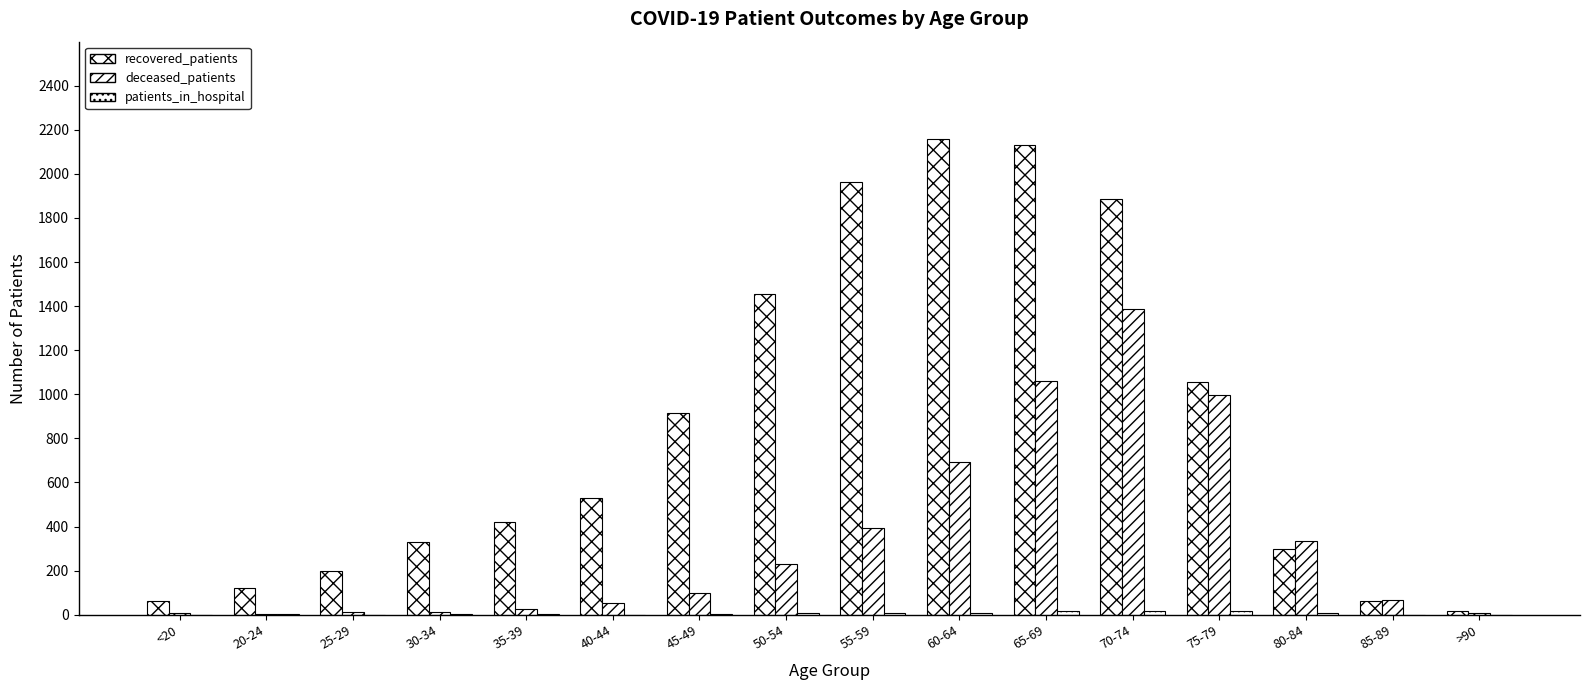

At how many categories does at least one series exceed 533?

7